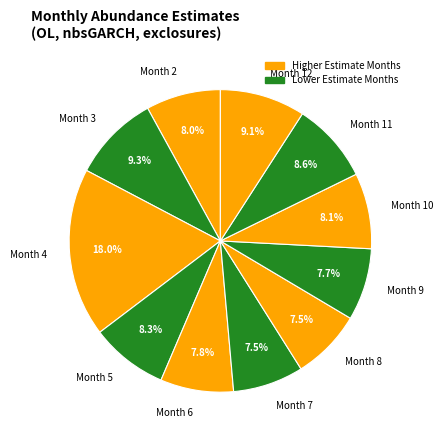

Count the number of slices in the pie.

11